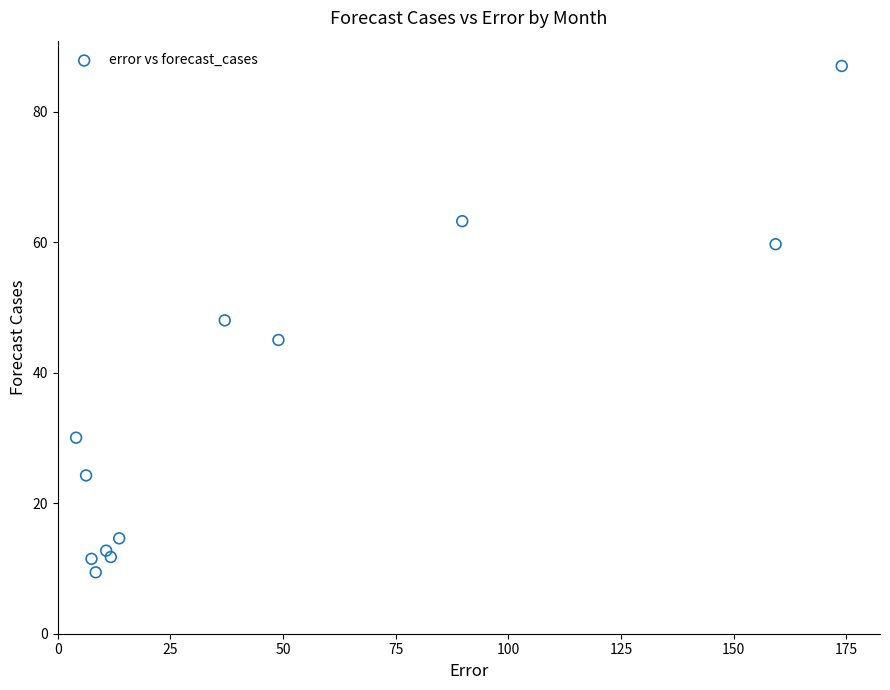

What is the average X value?

47.6